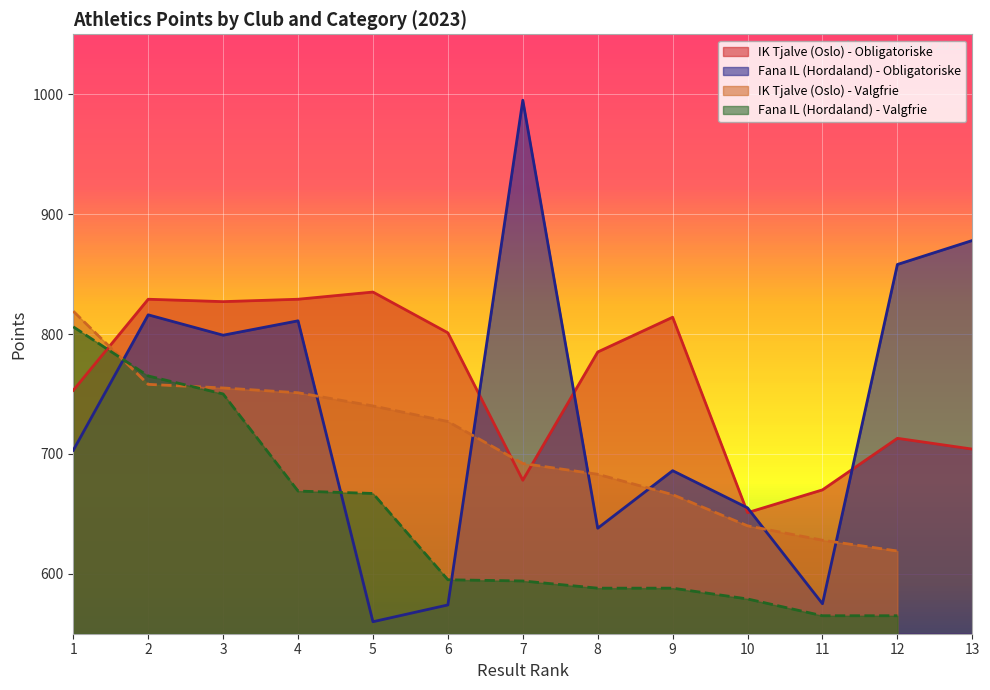

Between 1 and 13, which is larger?

1